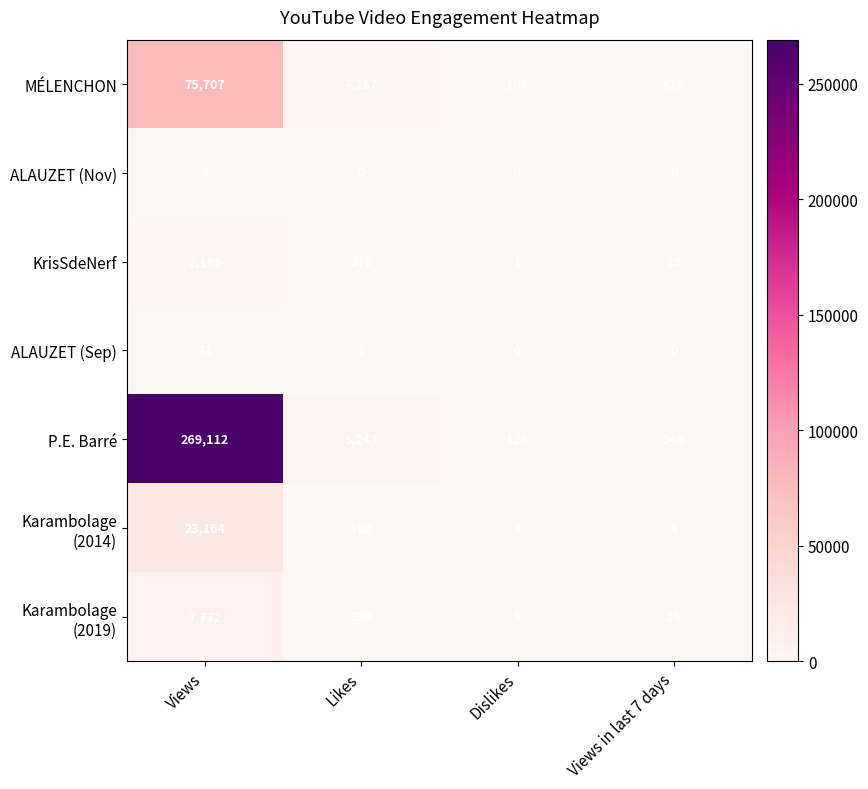

Which series has the largest range (max minus min)?

P.E. Barré